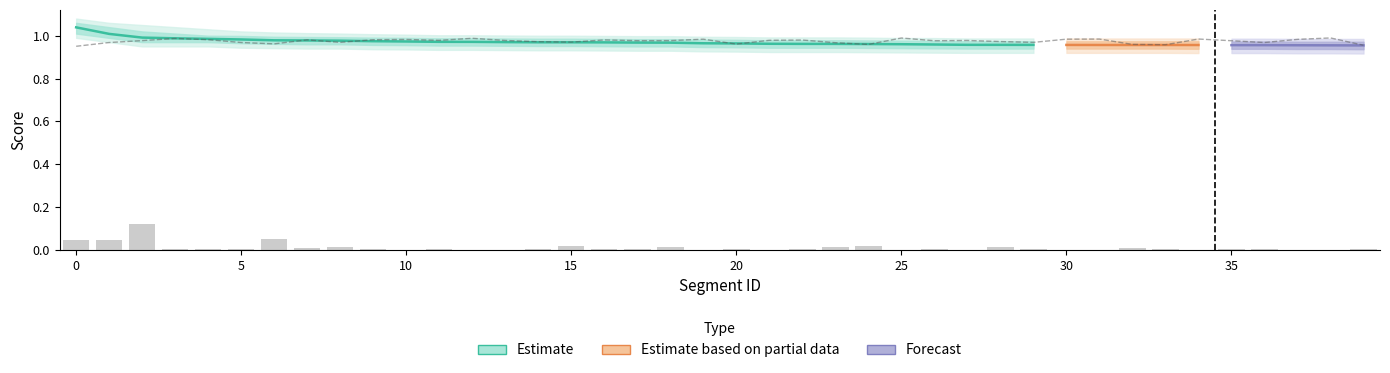

How many stability_score values are between 0 and 1?

40